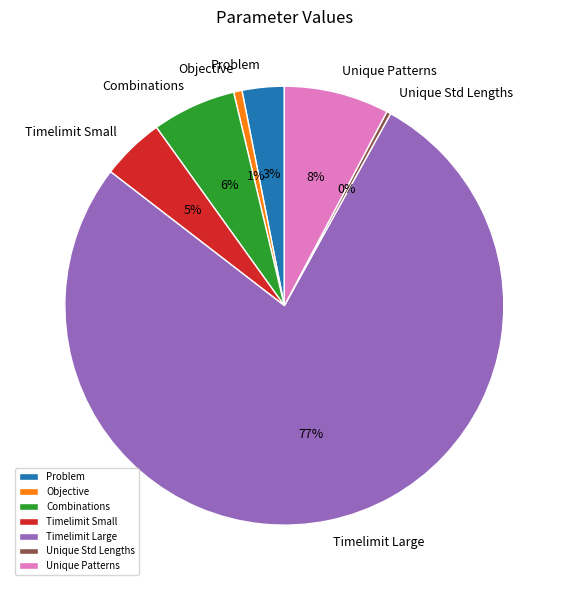

Which has a higher value, Timelimit Small or Problem?

Timelimit Small